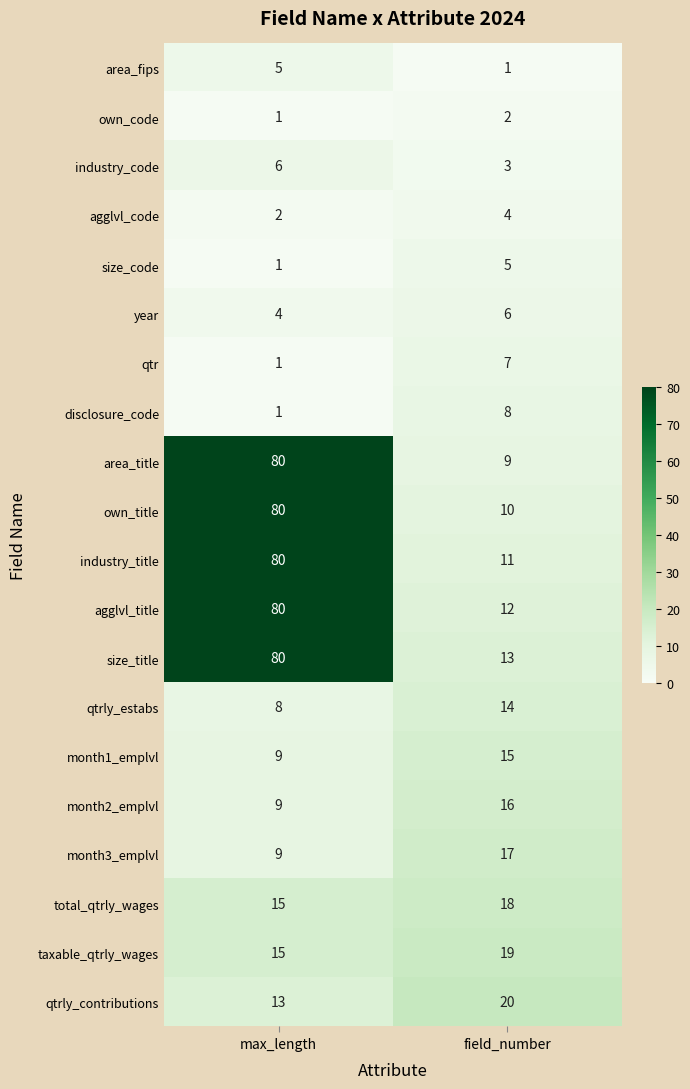

What is the sum of the size_code values at field_number and max_length?

6